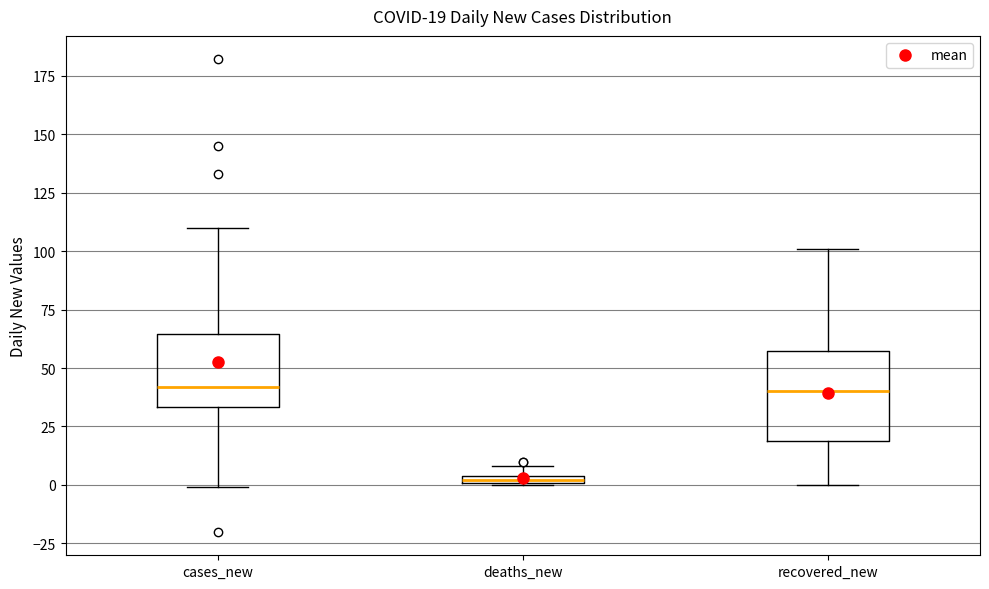

Which box is the tallest, from its lower edge to its upper edge?

recovered_new